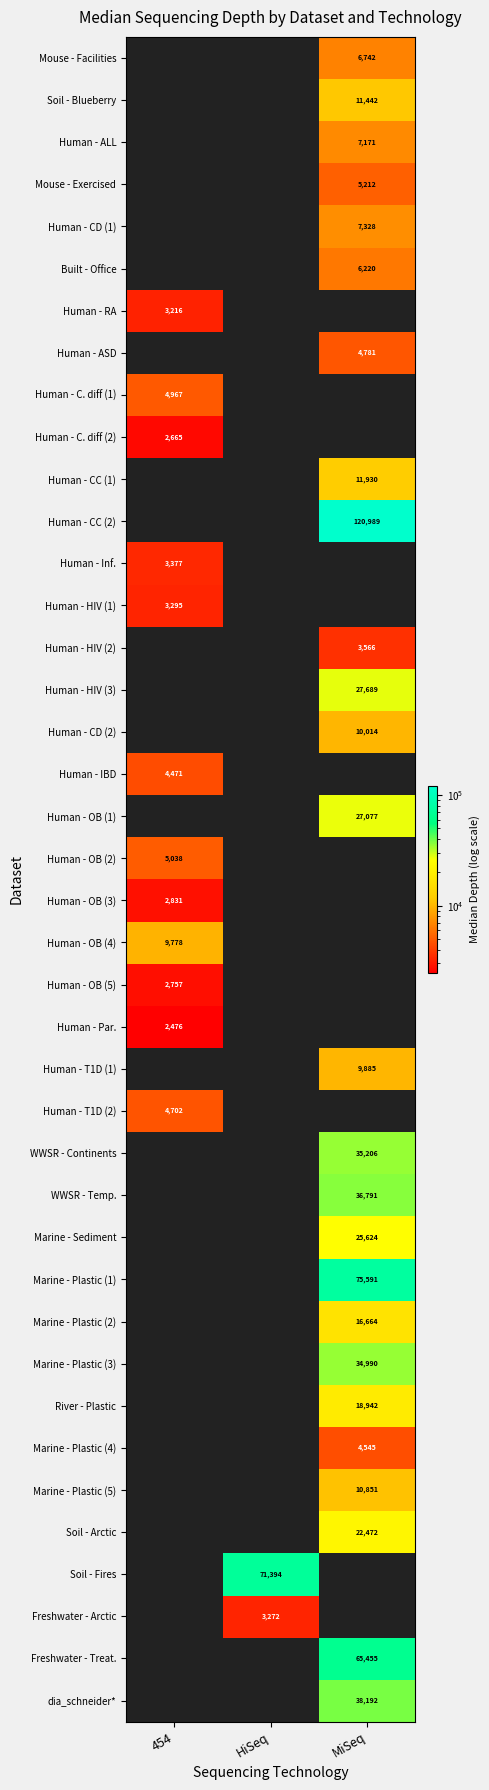

True or false: Human - RA has a value of 3216 at 454.

True